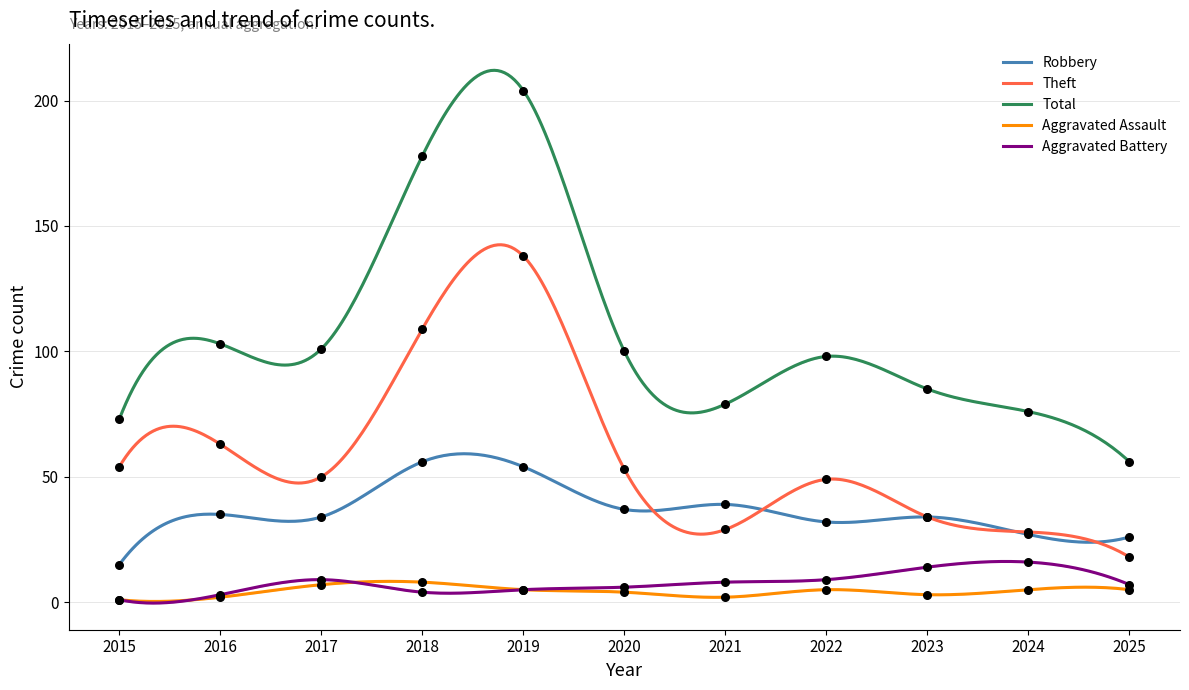

What is the total value across all series at 2025?

112